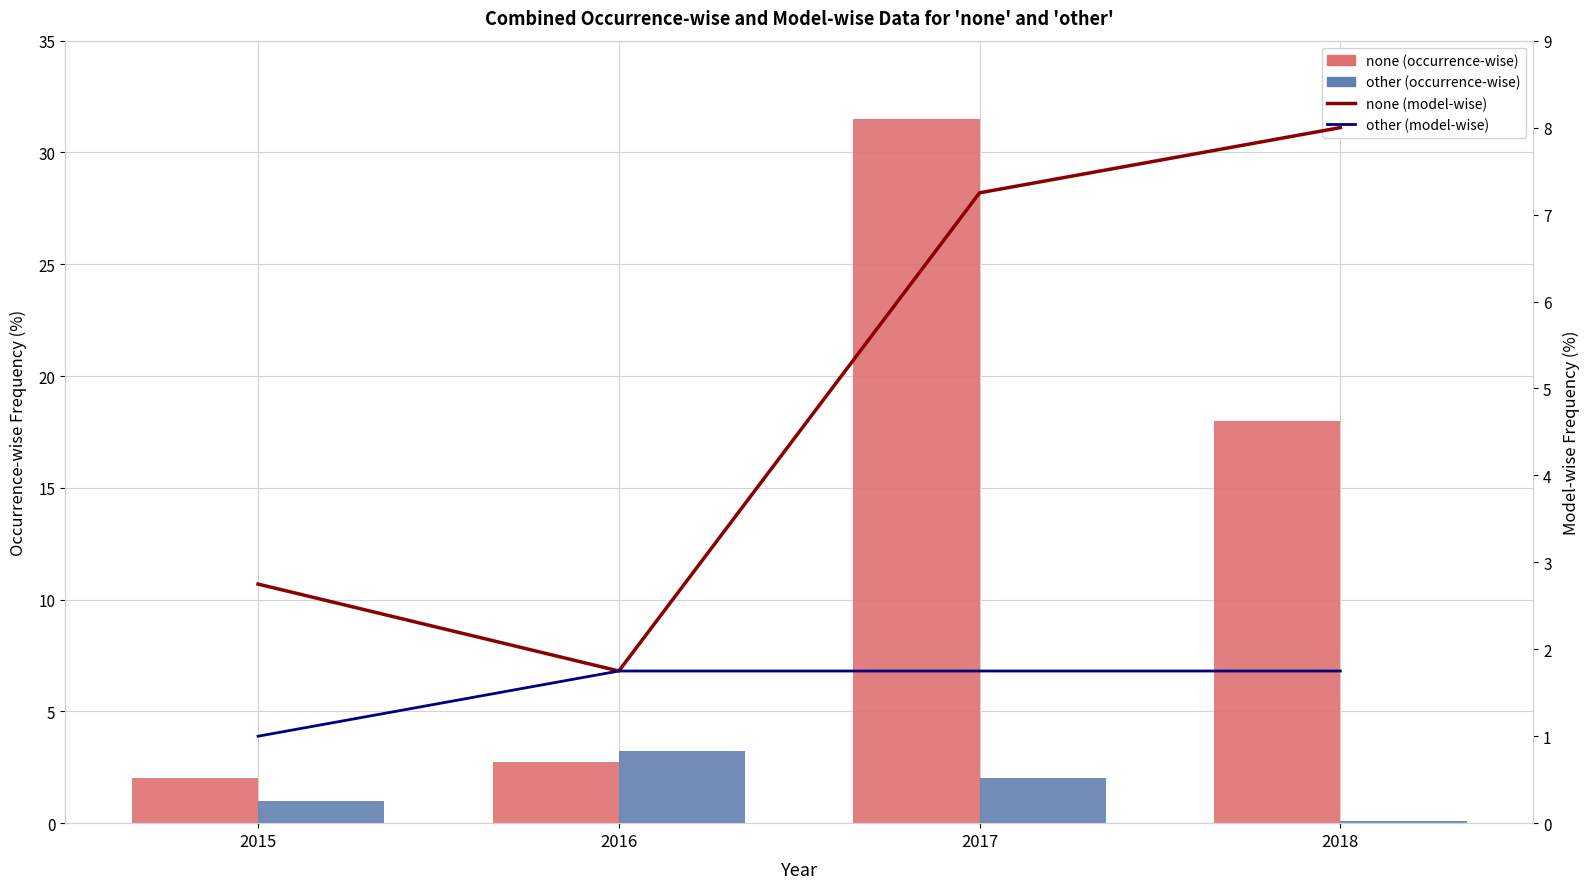

What is the maximum value shown in the chart?

31.5